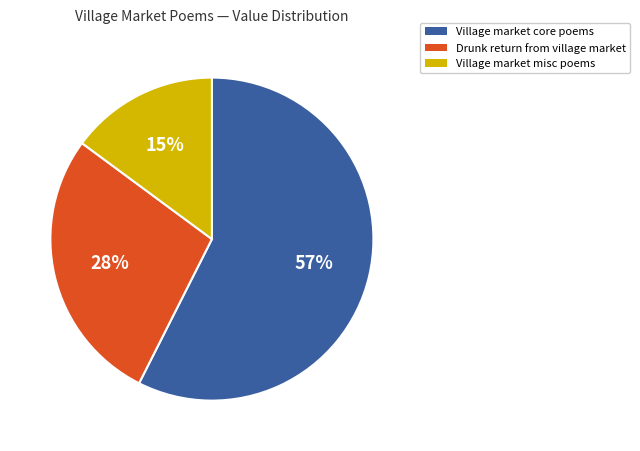

True or false: Village market core poems accounts for 65% of the total.

False